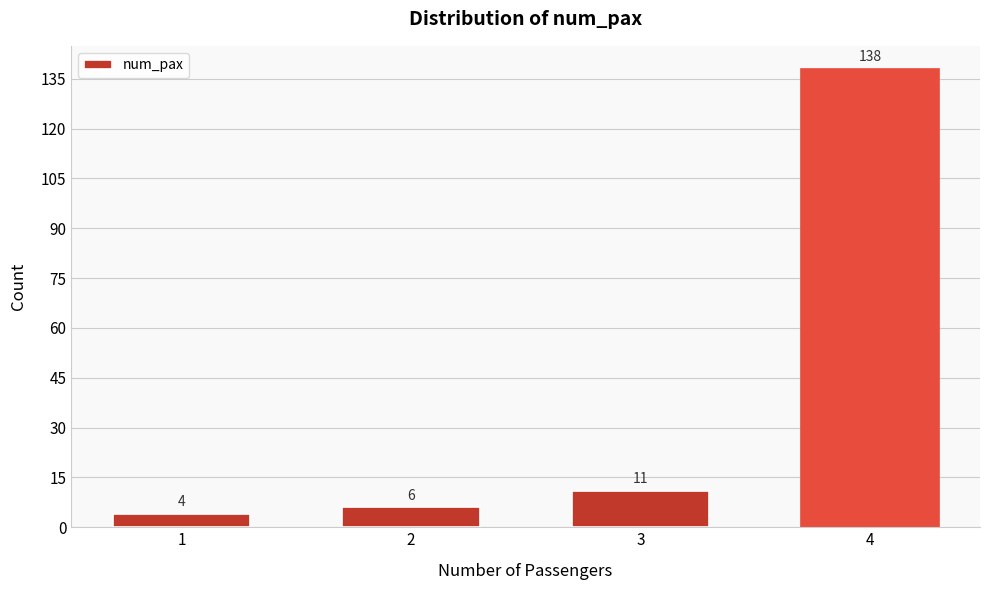

Reading right to left, transcribe all the data shown in this chart.

138	11	6	4